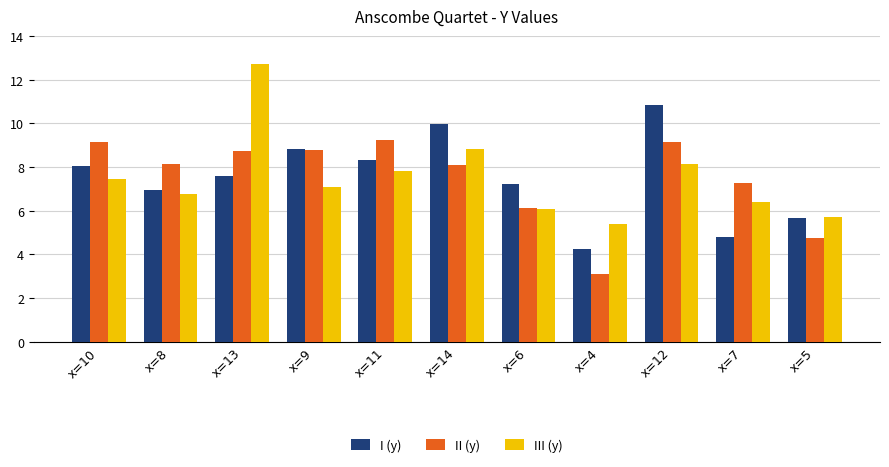

What is the average value of the III (y) series?

7.5